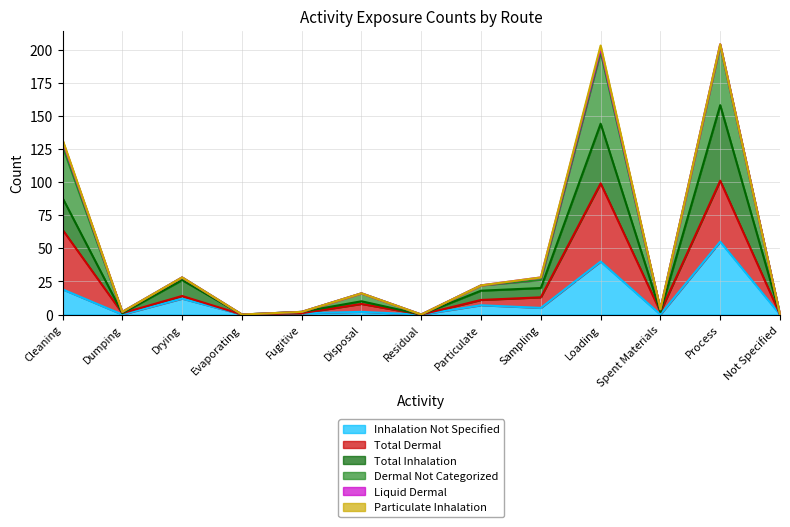

Does the chart display data point markers on the line(s)?

No